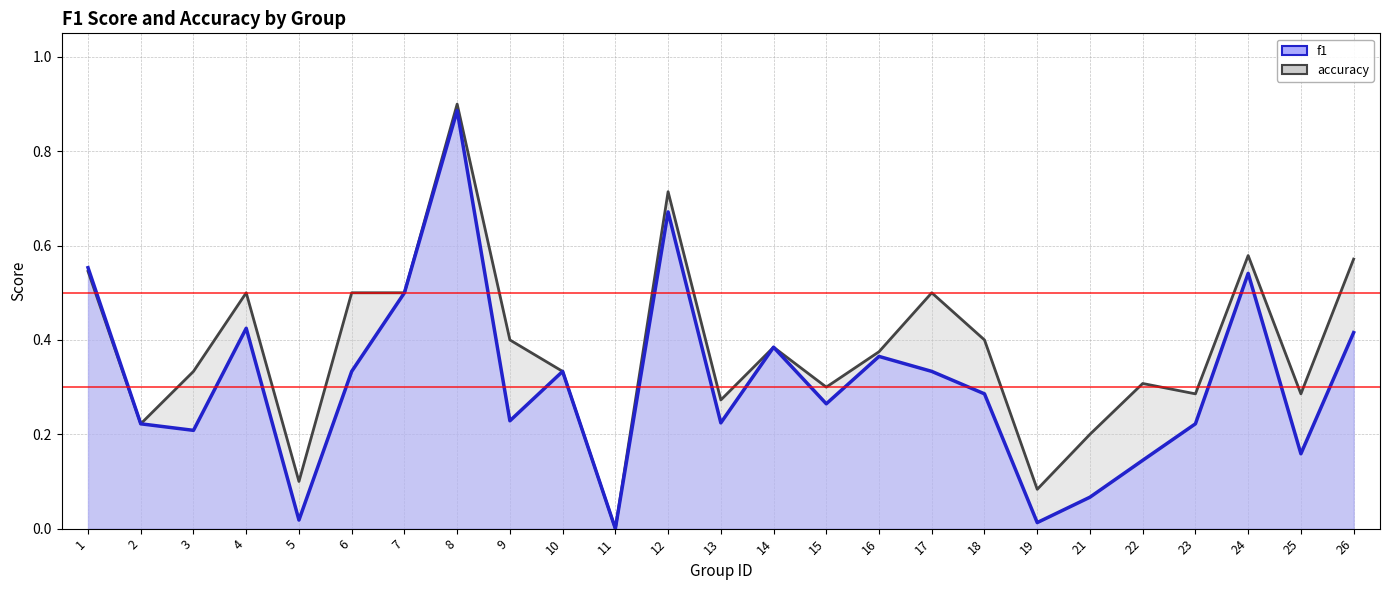

What value does the f1 series have at 1?

0.6